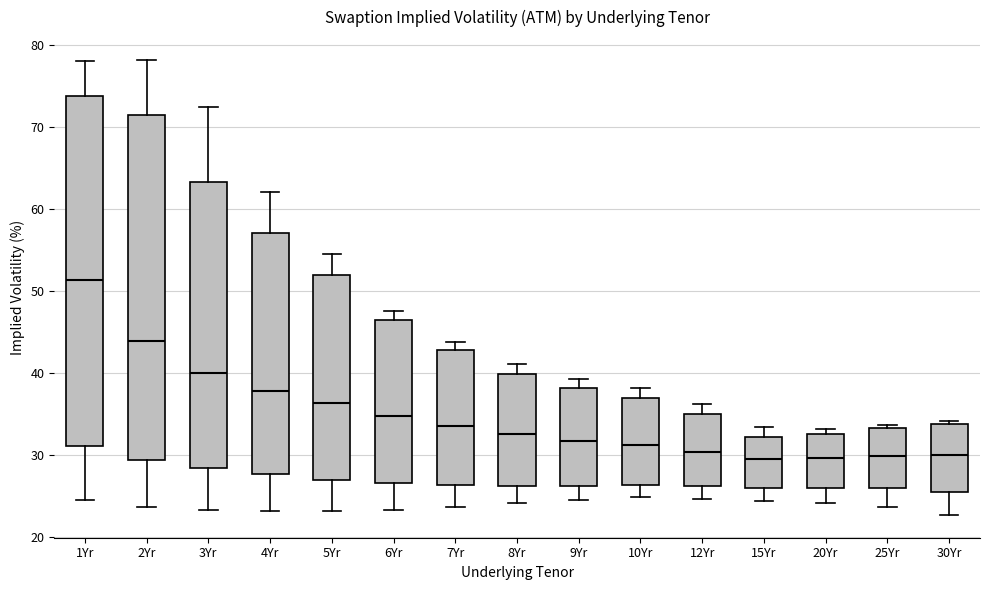

Reading left to right, transcribe this box plot: for each box, give where its median line is, the range the box spans, and where its two whiskers end, as read against the y-axis. The values are not printed on the chart, so give them approximately, as read against the axis.

1Yr: median 51, box 31 to 74, whiskers 25 to 78
2Yr: median 44, box 29 to 71, whiskers 24 to 78
3Yr: median 40, box 28 to 63, whiskers 23 to 73
4Yr: median 38, box 28 to 57, whiskers 23 to 62
5Yr: median 36, box 27 to 52, whiskers 23 to 54
6Yr: median 35, box 26 to 46, whiskers 23 to 48
7Yr: median 34, box 26 to 43, whiskers 24 to 44
8Yr: median 33, box 26 to 40, whiskers 24 to 41
9Yr: median 32, box 26 to 38, whiskers 24 to 39
10Yr: median 31, box 26 to 37, whiskers 25 to 38
12Yr: median 30, box 26 to 35, whiskers 25 to 36
15Yr: median 29, box 26 to 32, whiskers 24 to 33
20Yr: median 30, box 26 to 33, whiskers 24 to 33 (just above the box's upper edge)
25Yr: median 30, box 26 to 33, whiskers 24 to 34
30Yr: median 30, box 26 to 34, whiskers 23 to 34 (just above the box's upper edge)